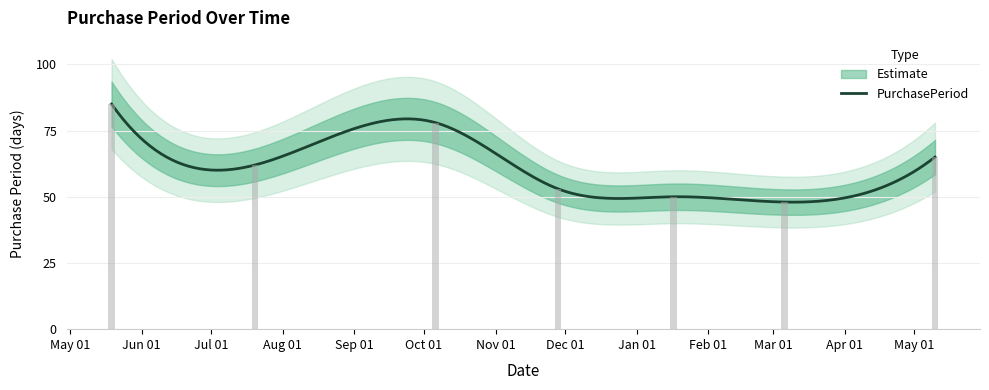

Approximately how many times larger is the value at 2016-10-06 compared to 2017-05-10?

1.2